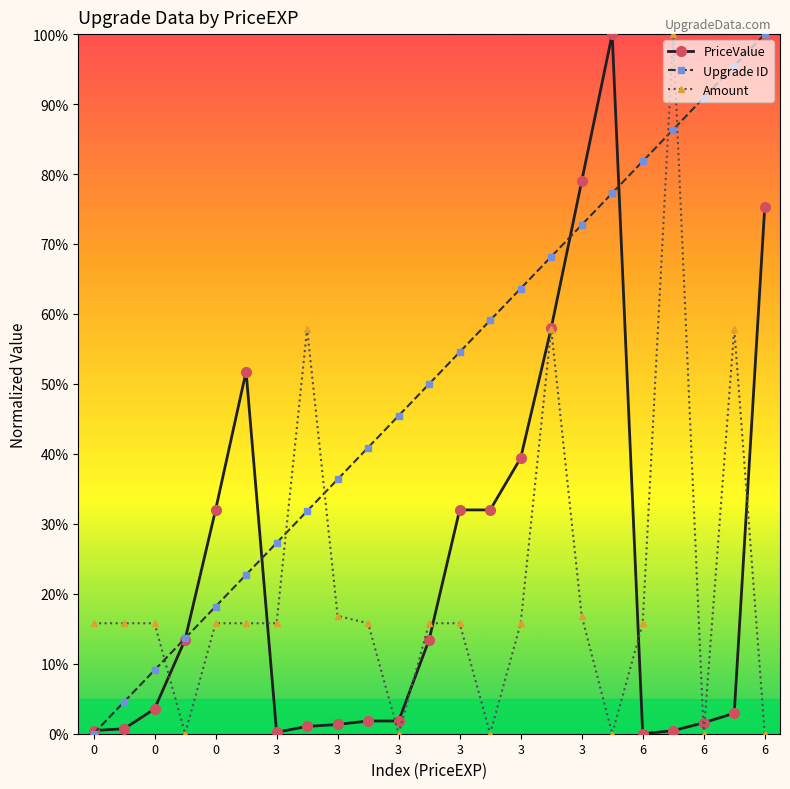

What is the value of the Upgrade ID point at the 8th from the left?

31.8